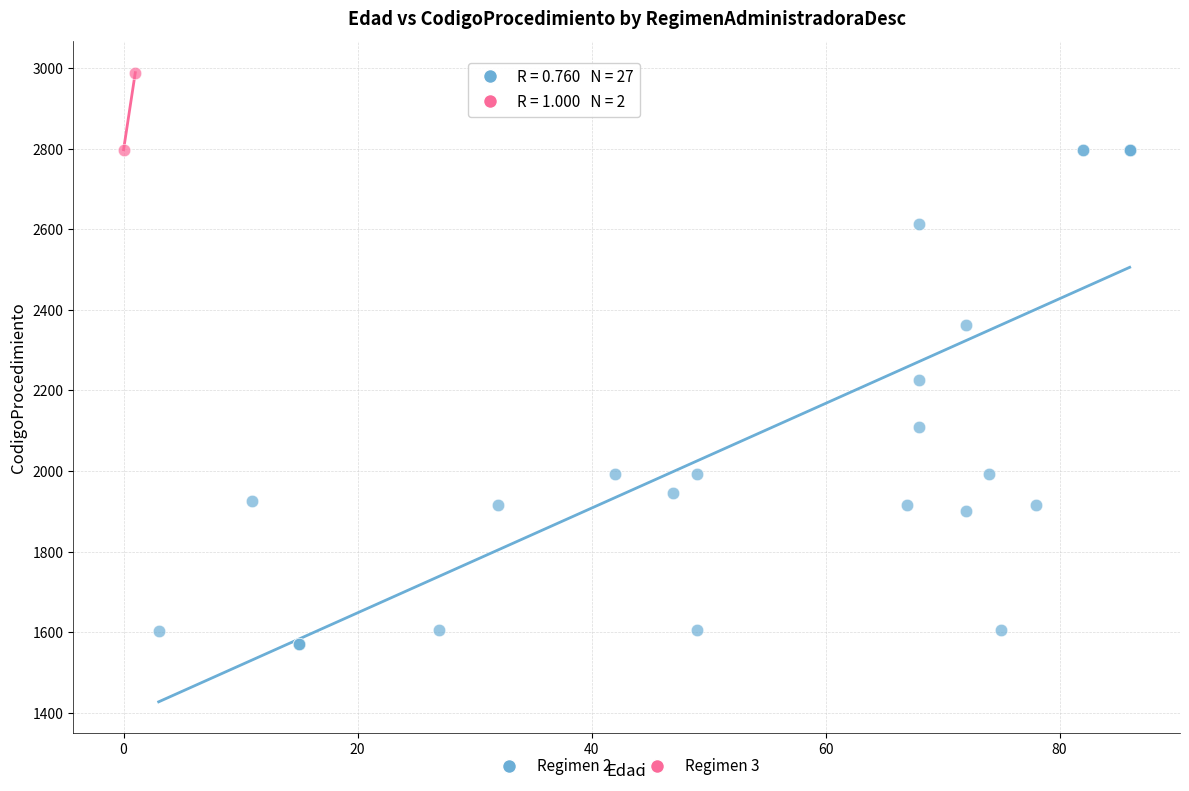

What are all the series names shown in the legend?

Regimen 2, Regimen 3